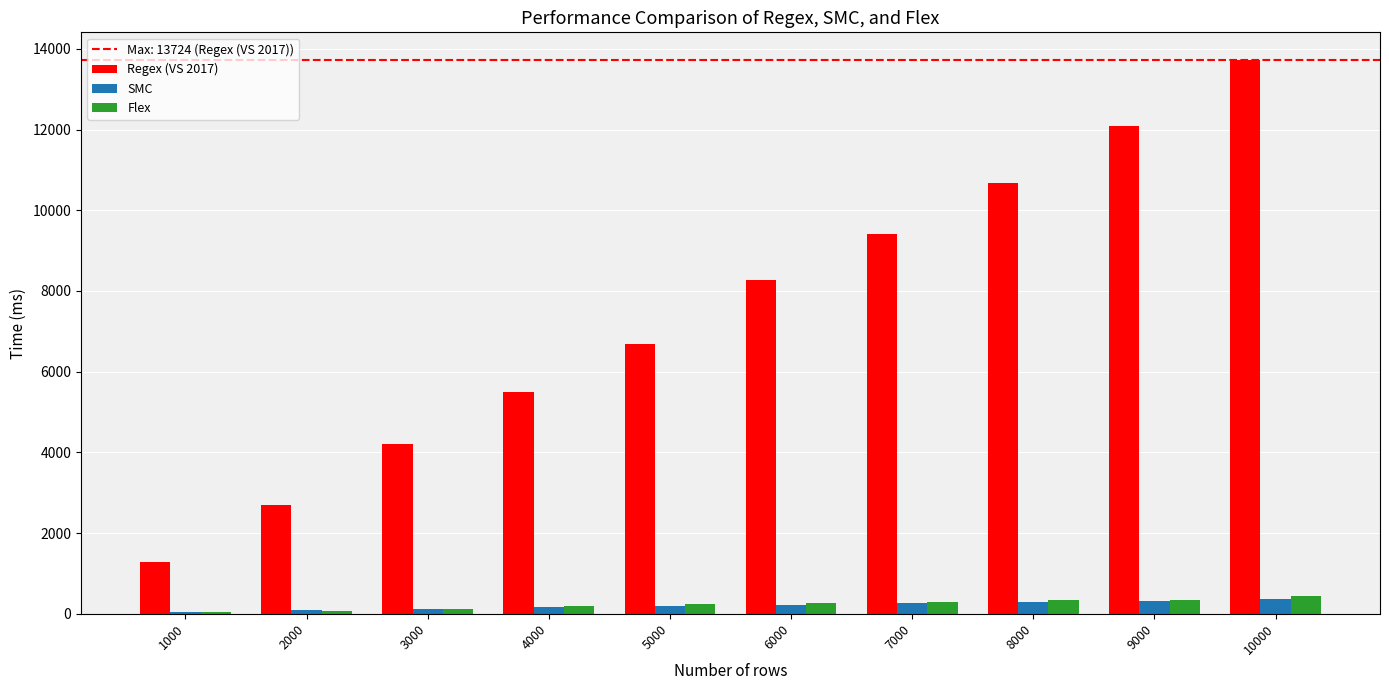

Is the value of SMC at 10000 greater than the value of Regex (VS 2017) at 6000?

No